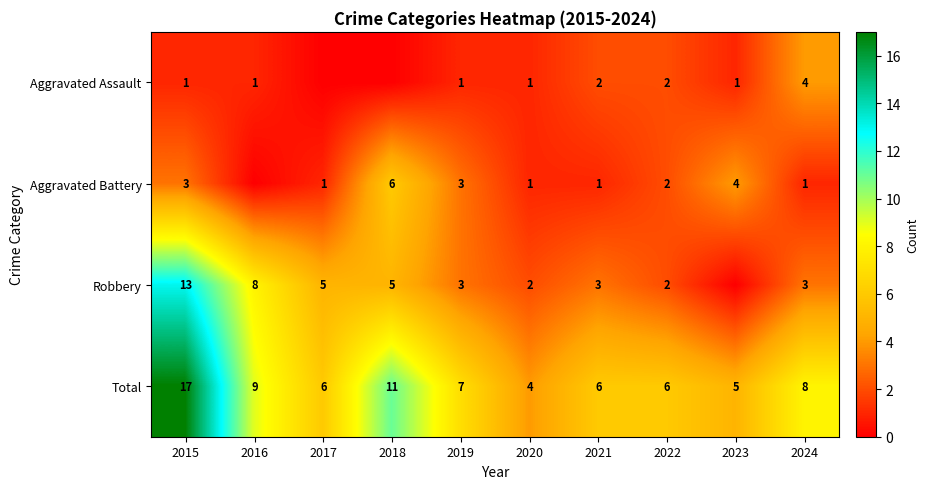

What is the difference between the Total values at 2018 and 2019?

4